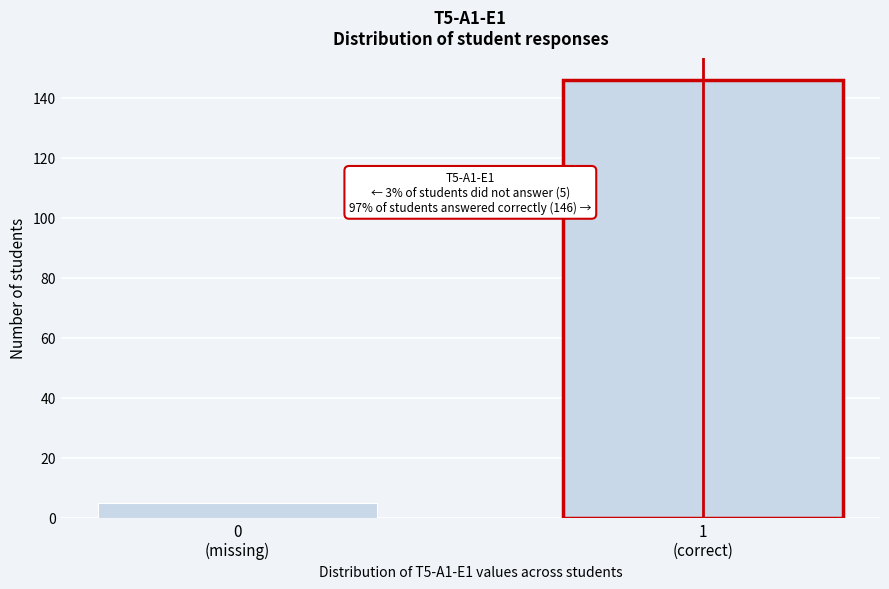

Reading left to right, what are all the values shown in this chart?

5	146